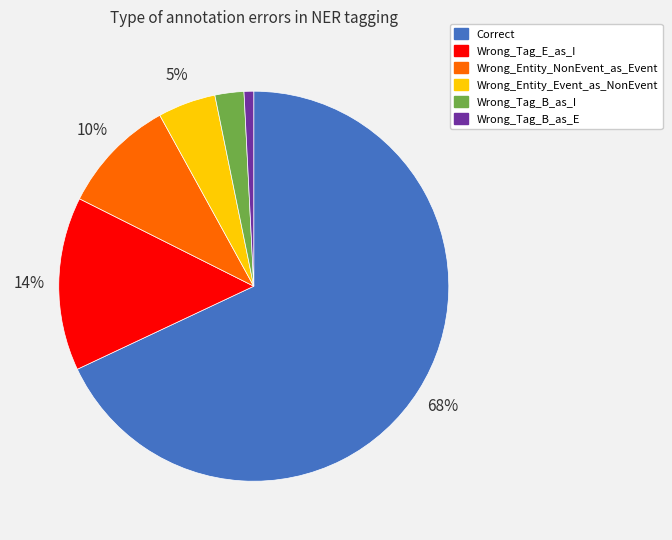

Is Wrong_Tag_B_as_E the majority of the pie?

No